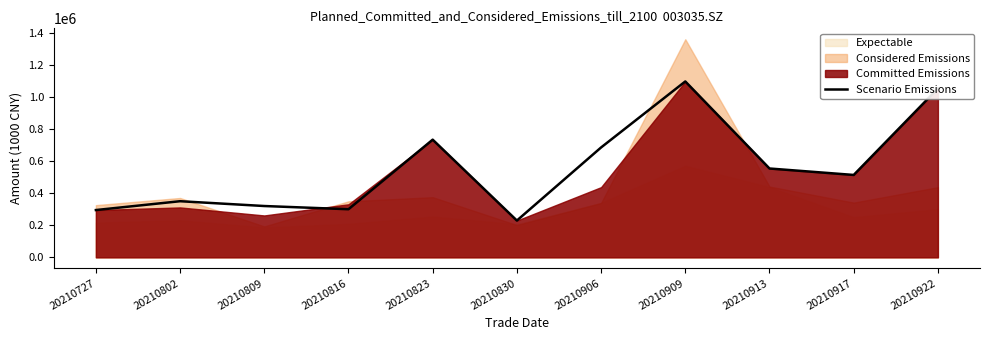

Does the chart have visible grid lines?

No